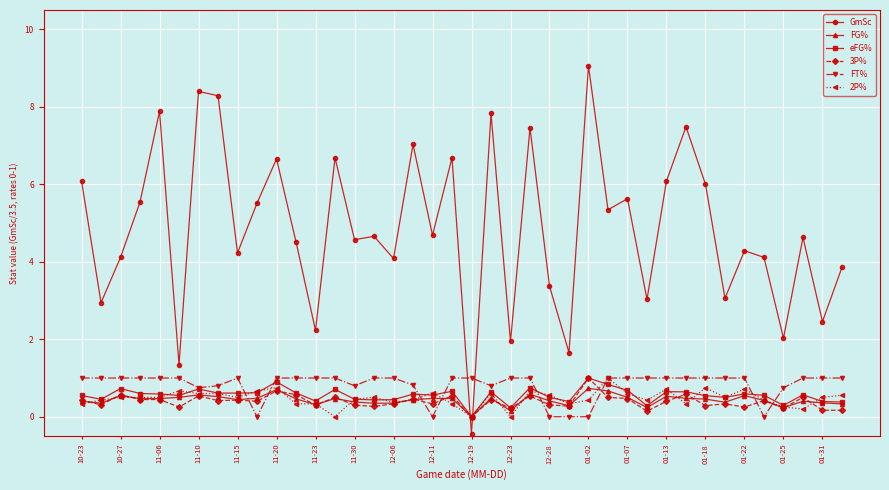

What is the sum of all FT% values?

32.7